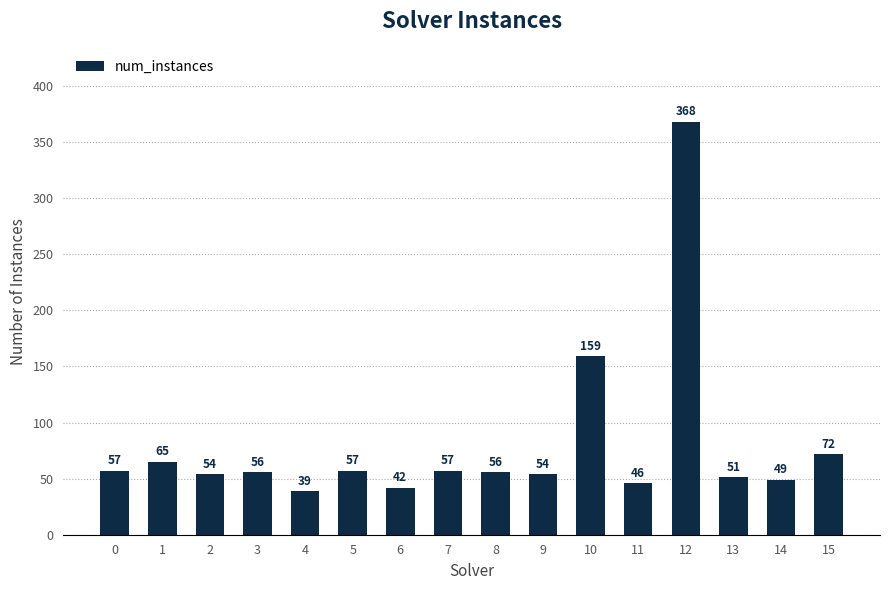

What is the sum of all values?

1282